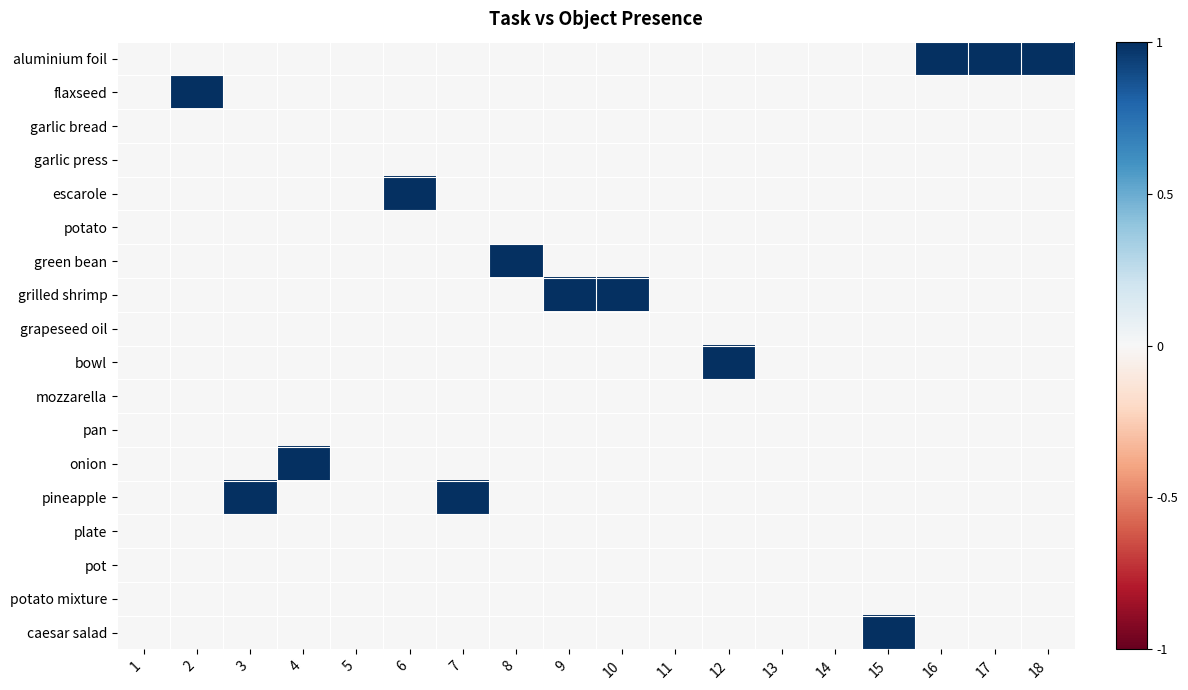

Between 15 and 18, which series saw the biggest shift?

aluminium foil